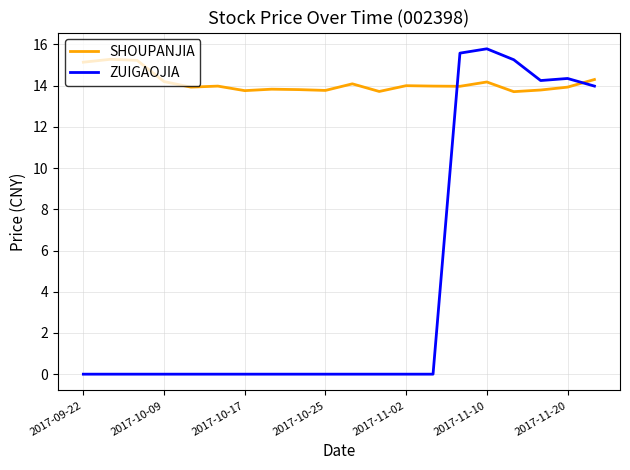

Which series has the largest range (max minus min)?

ZUIGAOJIA